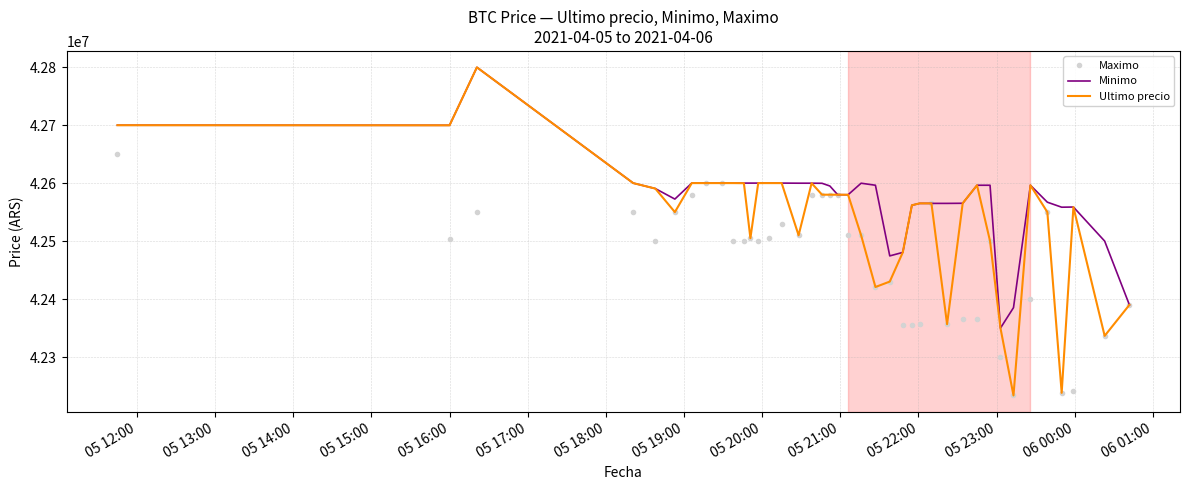

Which series has the widest spread of values?

Ultimo precio